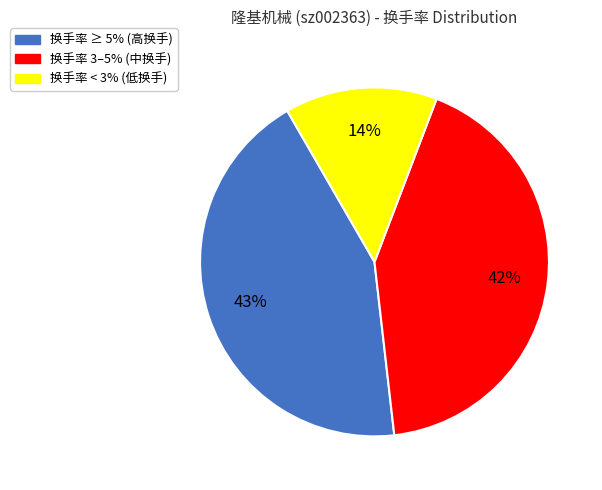

To the nearest percent, what is the average slice percentage?

33%